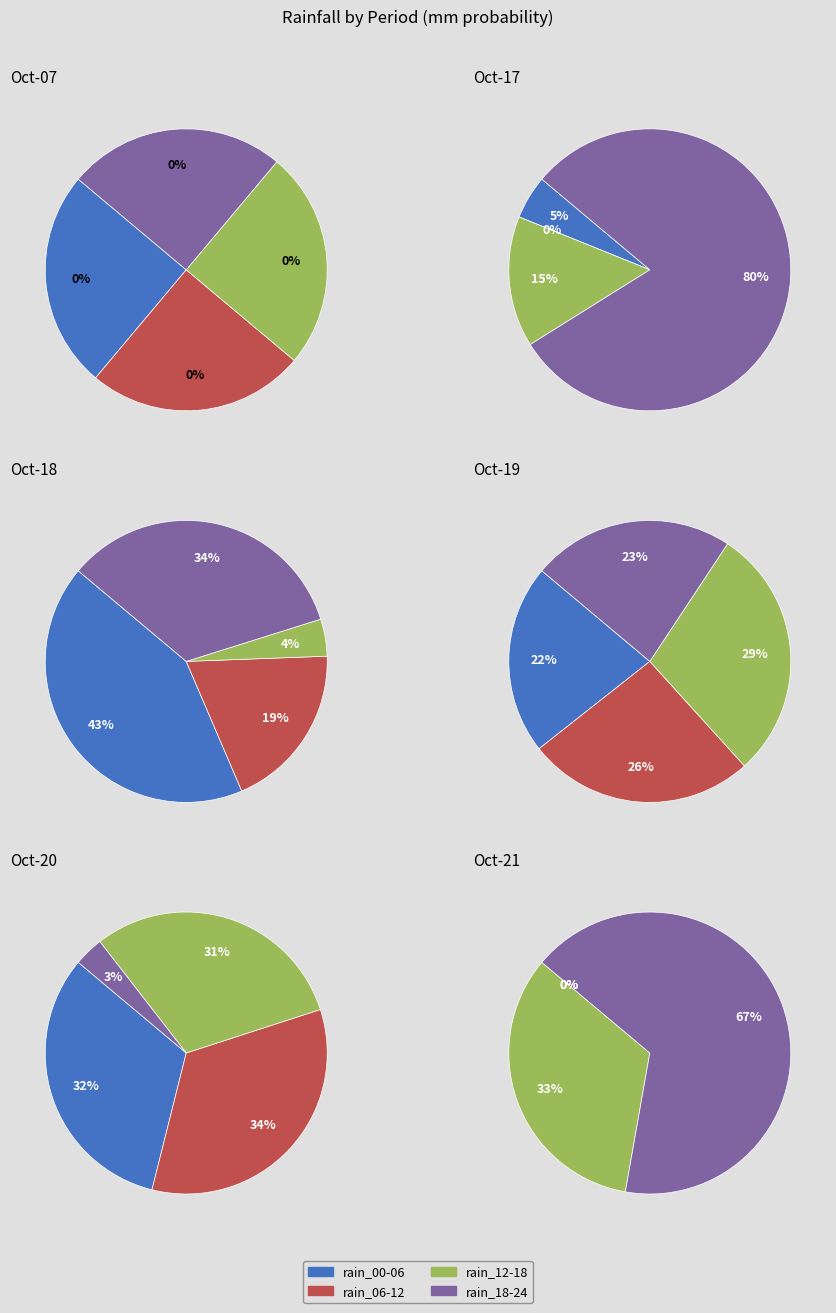

Is it true that 0 is 0% of the pie?

True